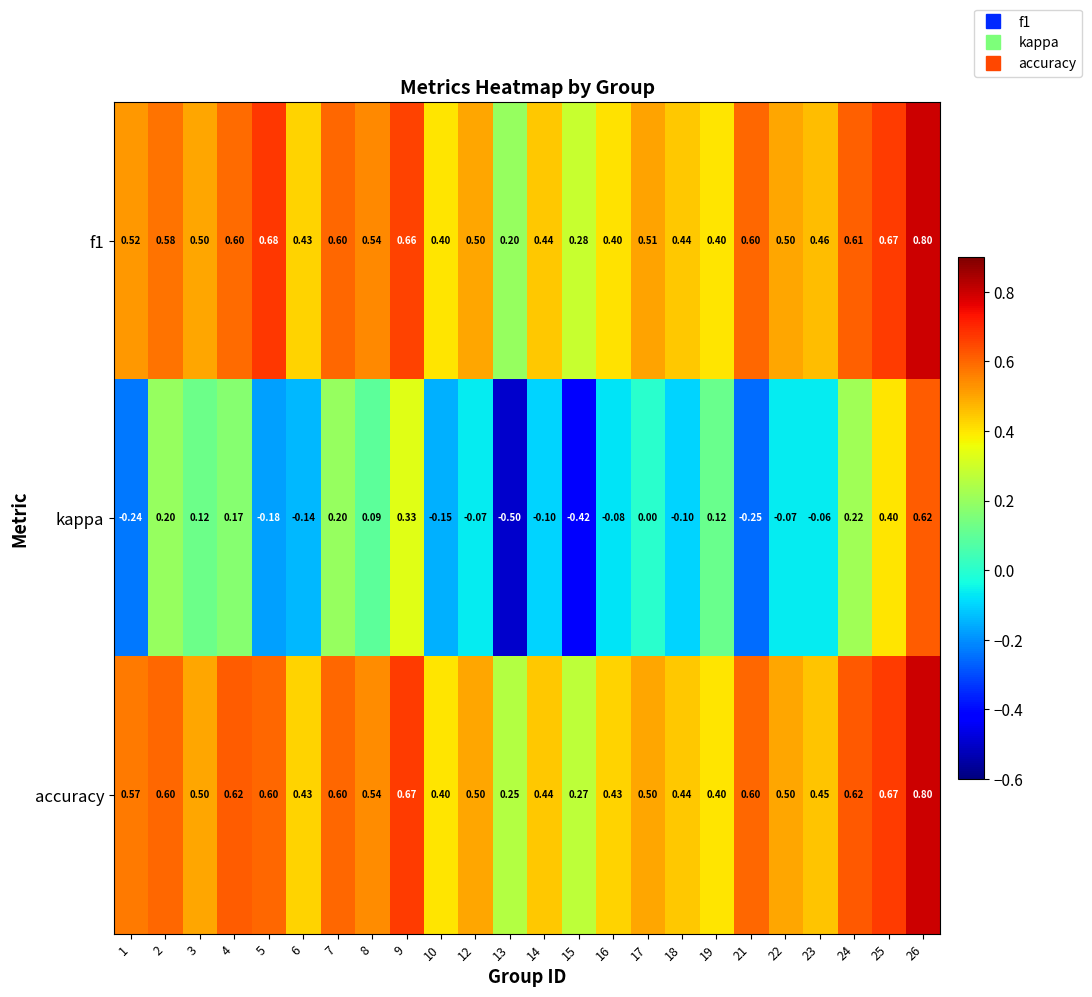

Which series has the widest spread of values?

kappa